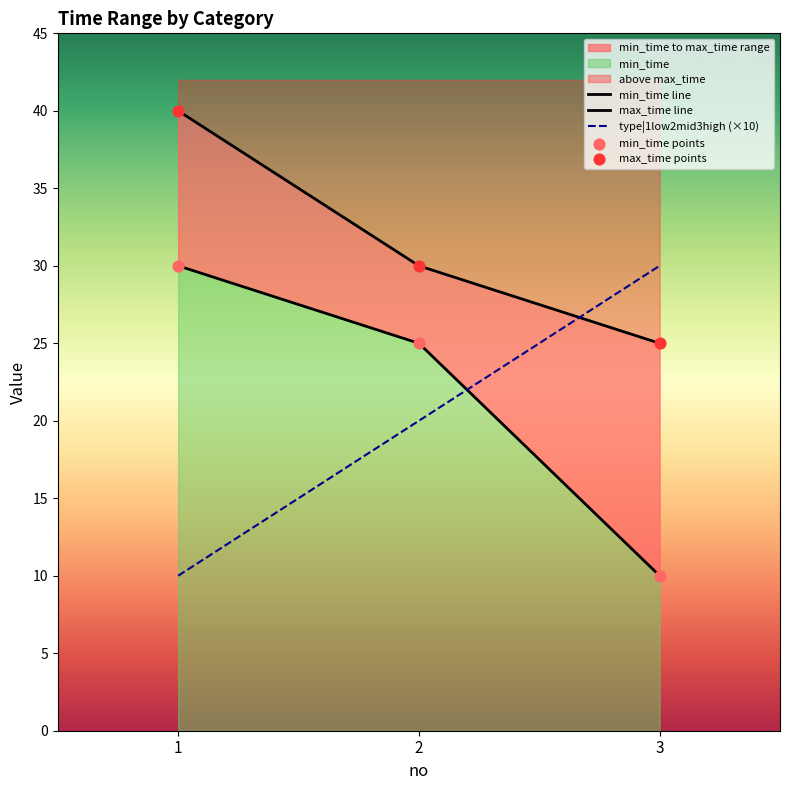

At which category is the sum across all series the highest?

1